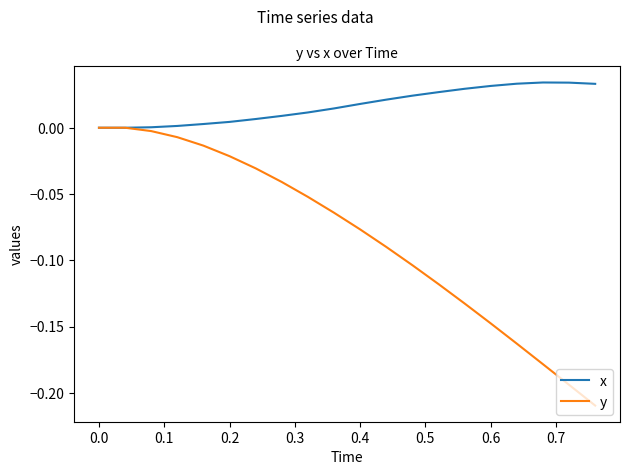

What is the sum of all y values?

-1.6